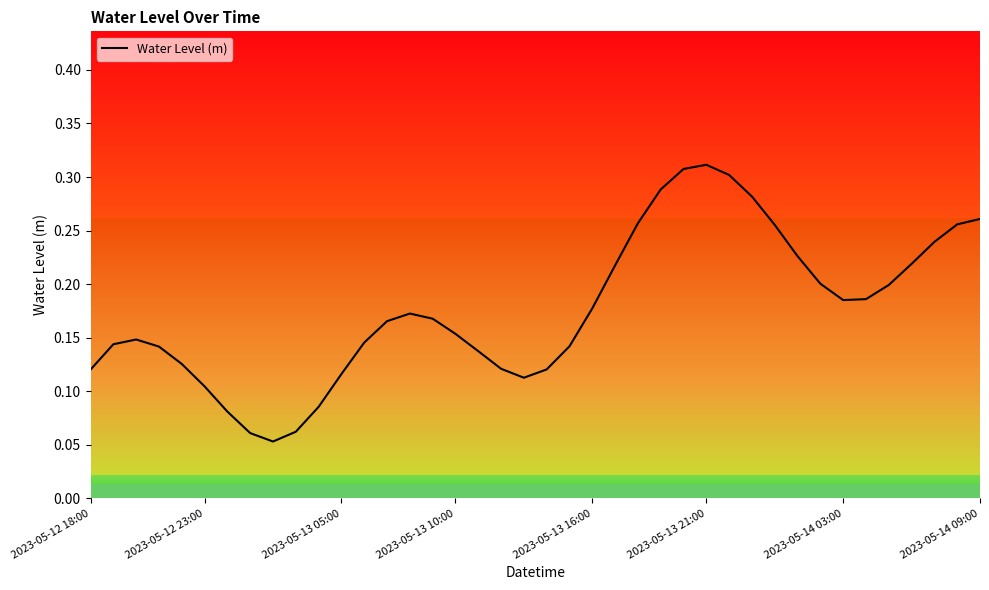

At which category does the chart reach its minimum across all series?

8